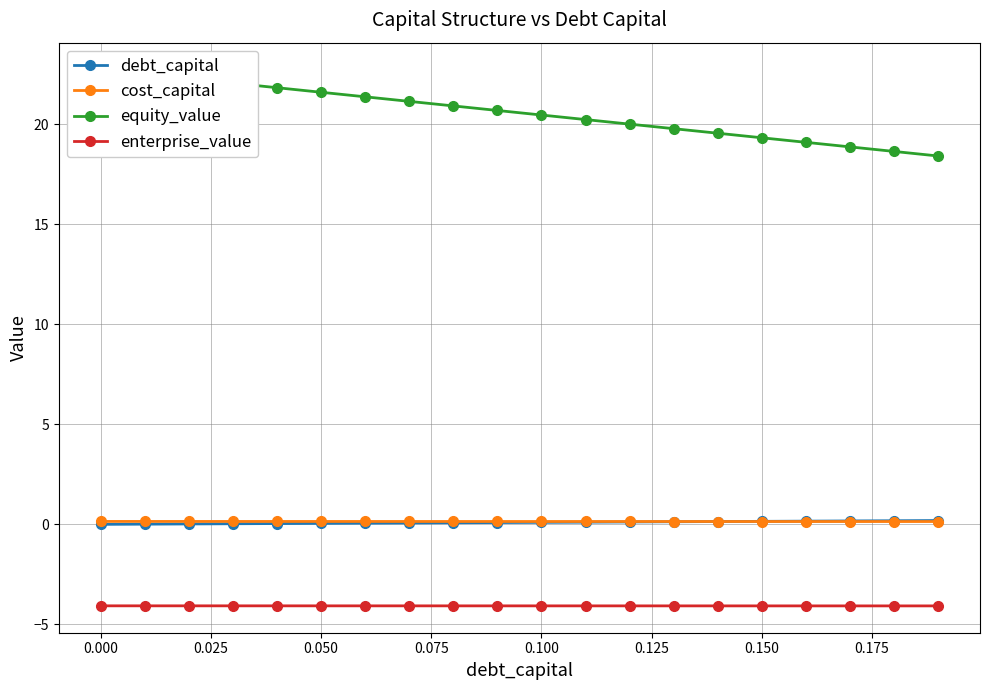

True or false: cost_capital and enterprise_value cross at least once.

False